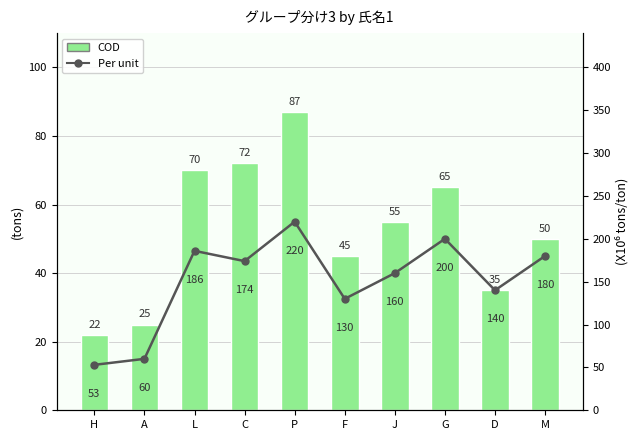

Count the number of categories in the chart.

10